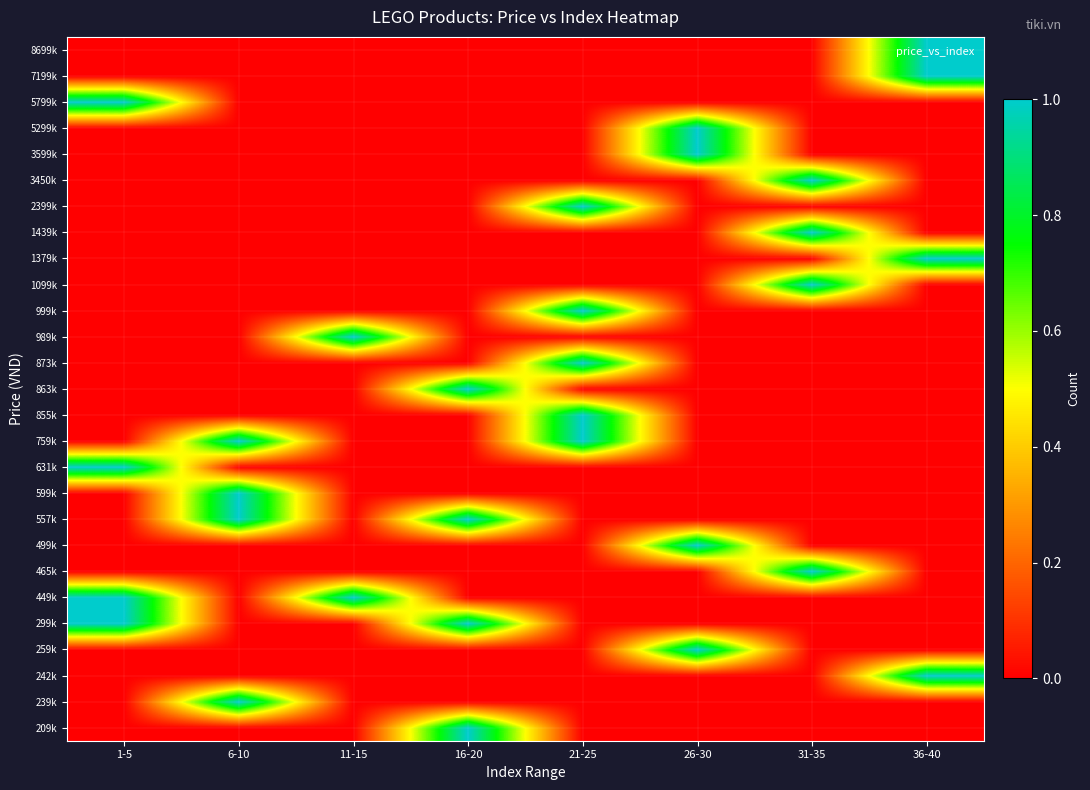

Count the number of categories in the chart.

8